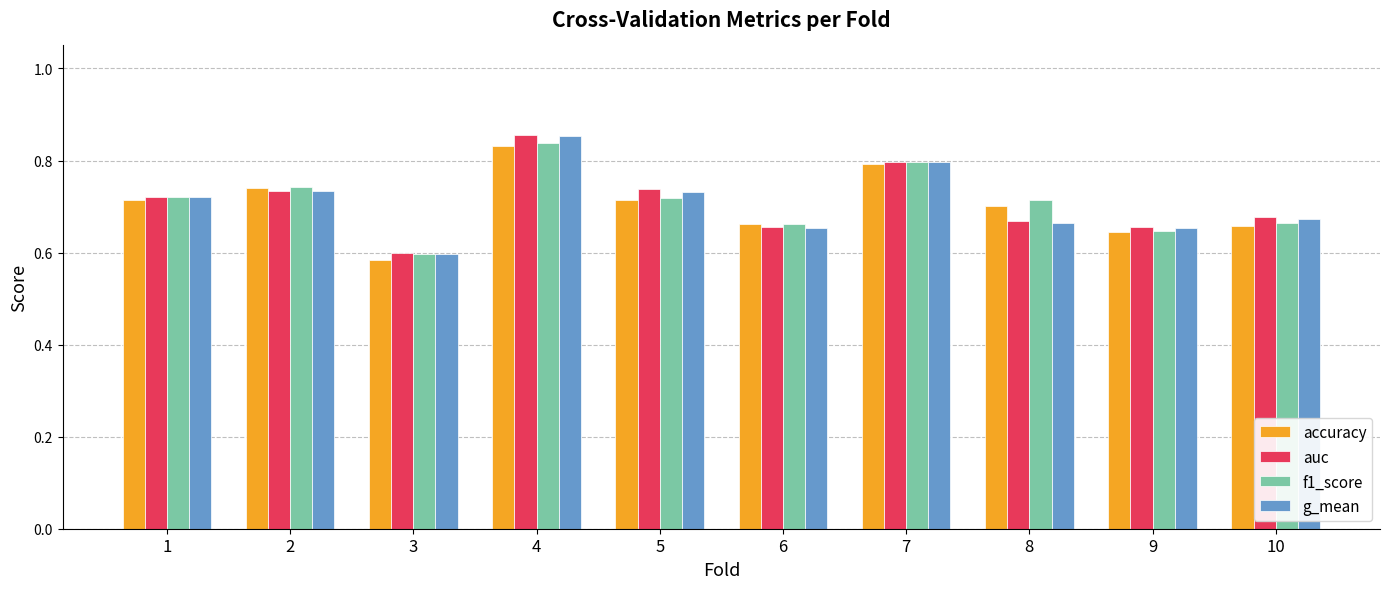

How many g_mean values are between 0 and 1?

10